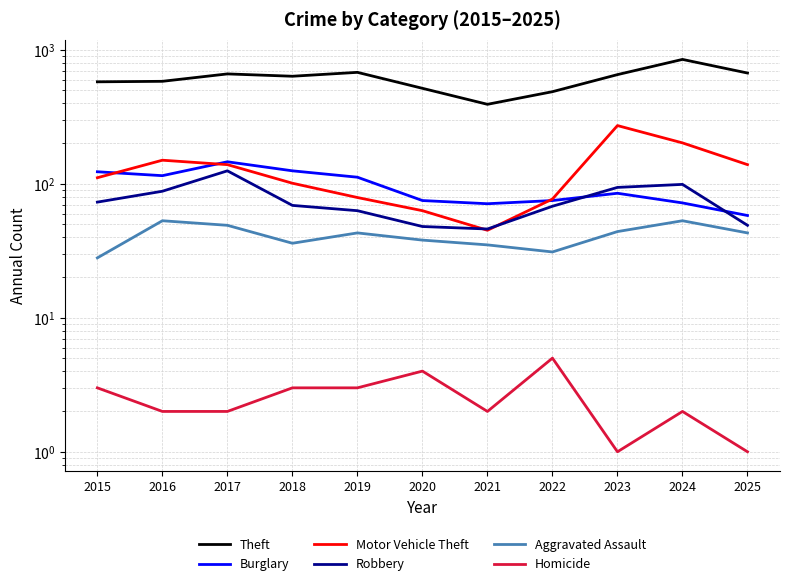

Which series changed the most between 2018 and 2019?

Theft